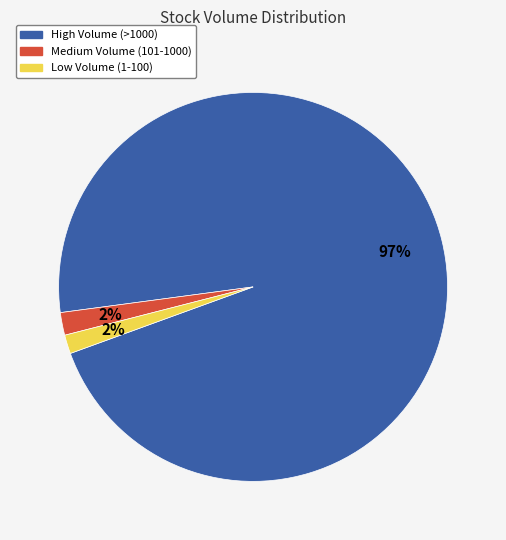

Is there a majority slice in this chart?

Yes